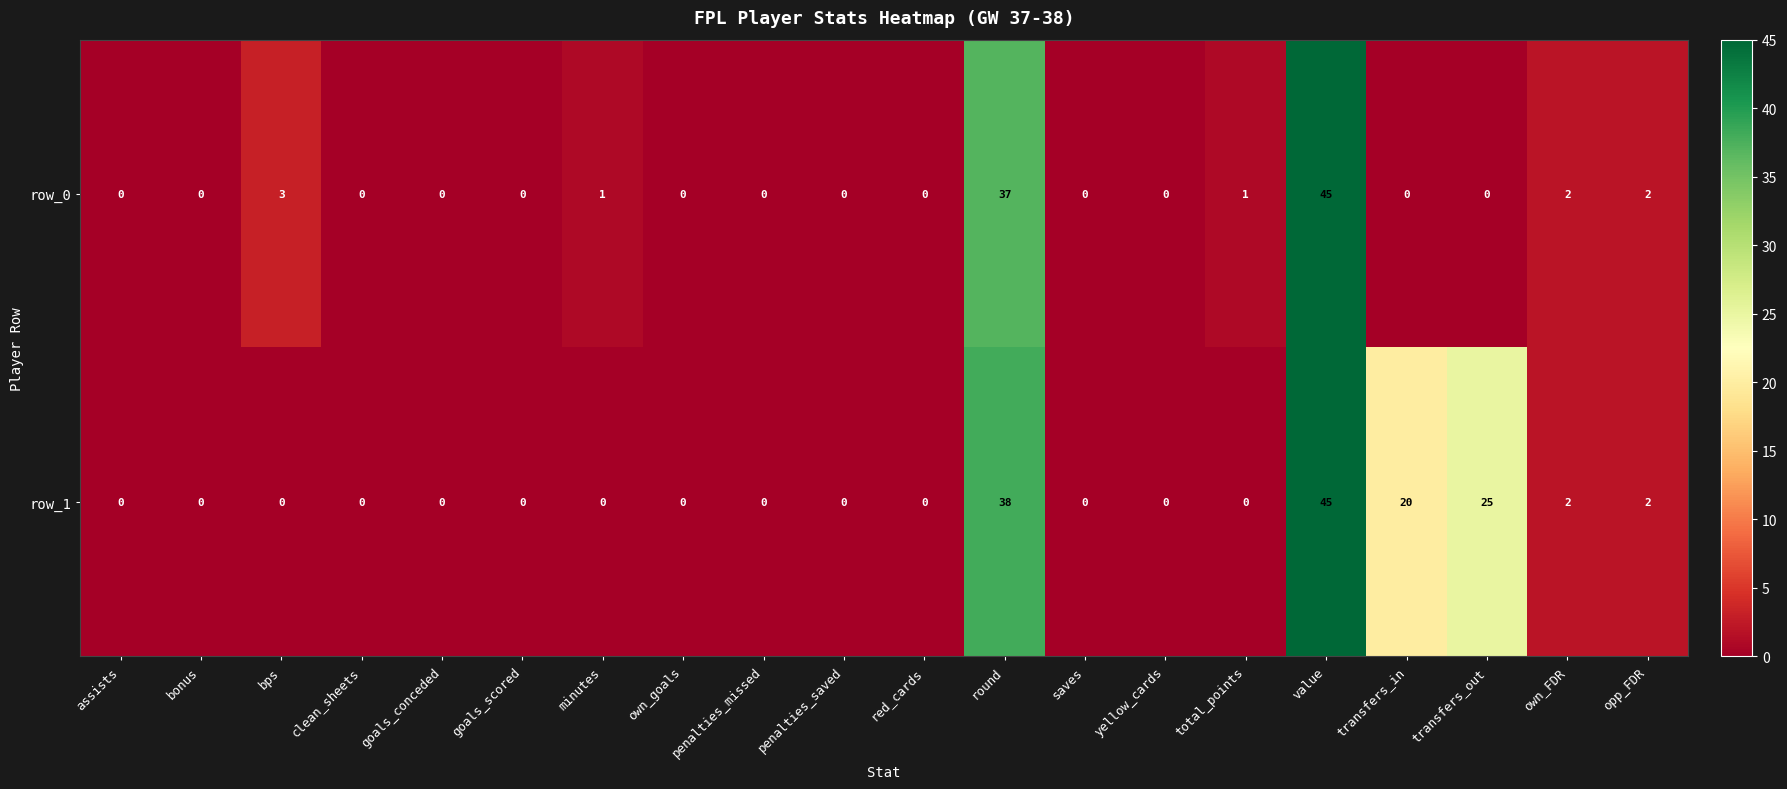

How many values in the row_1 series exceed 0?

6